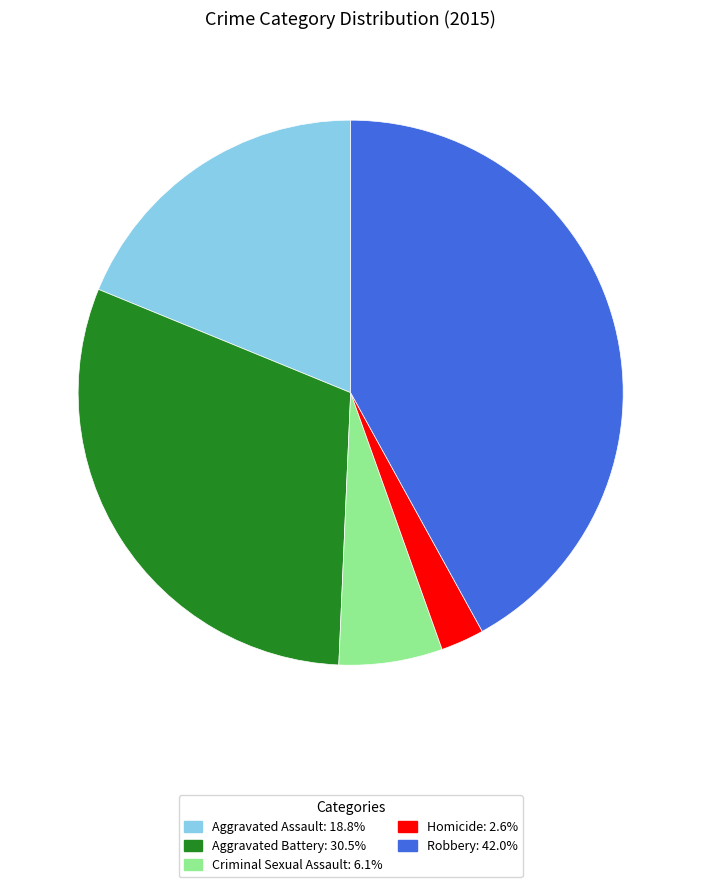

How many segments does this pie chart have?

5